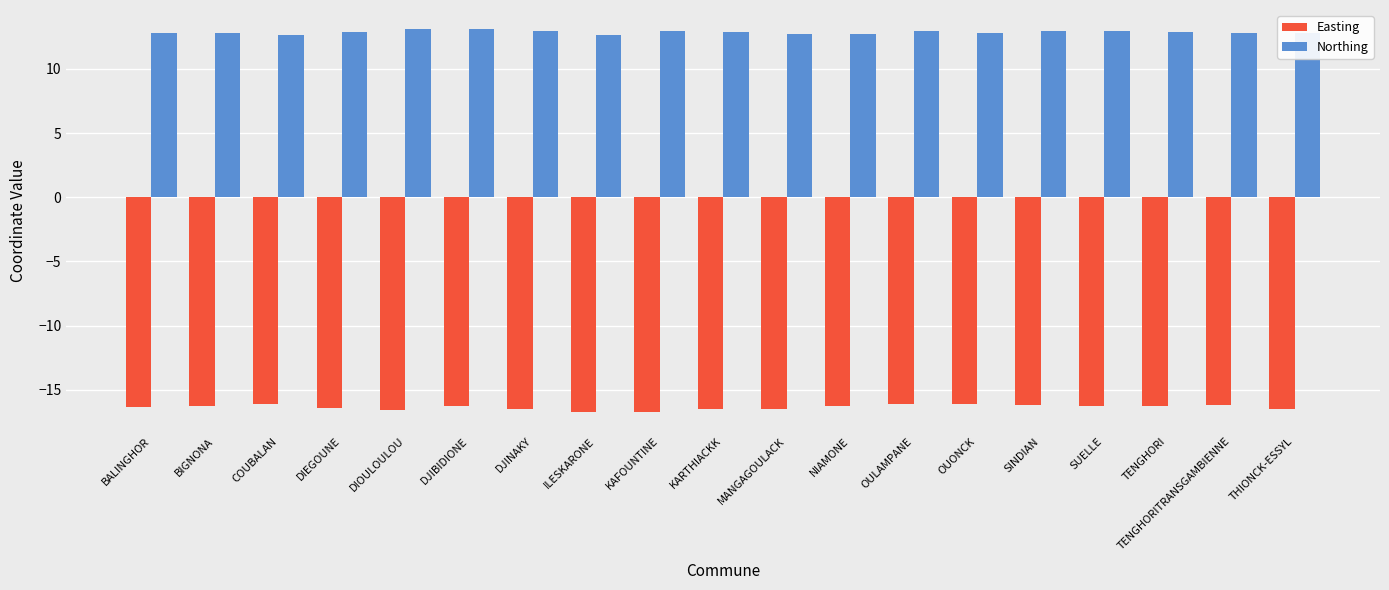

Count the number of data series in this chart.

2